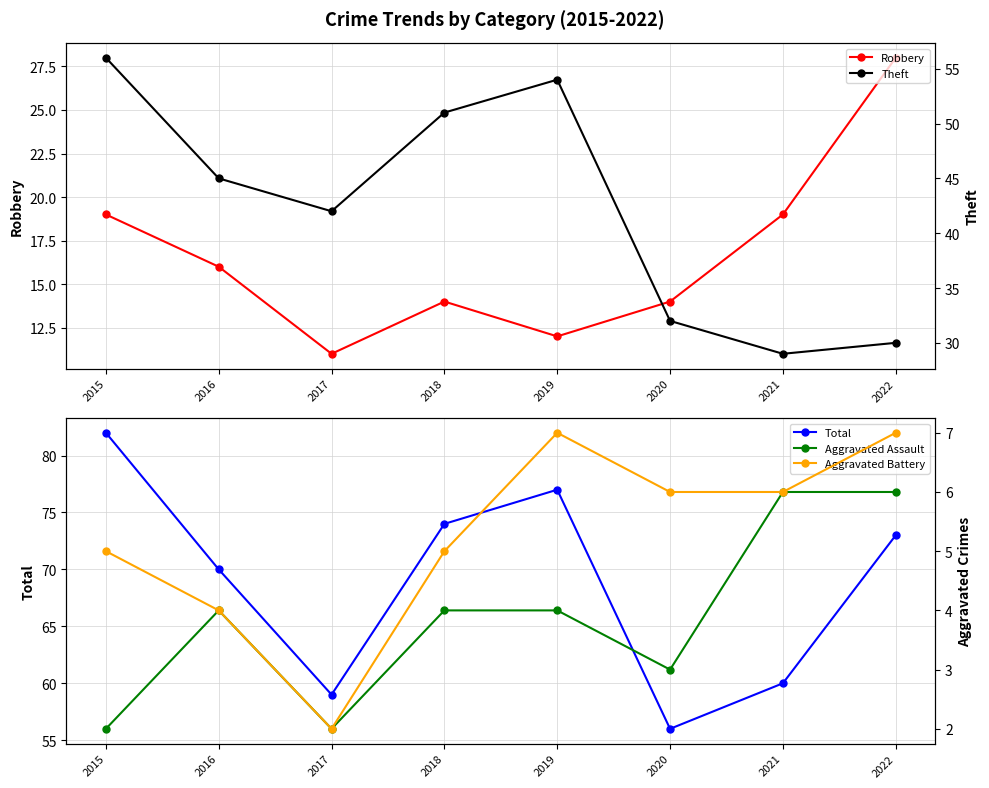

Is the value of Aggravated Battery at 2021 greater than the value of Total at 2015?

No